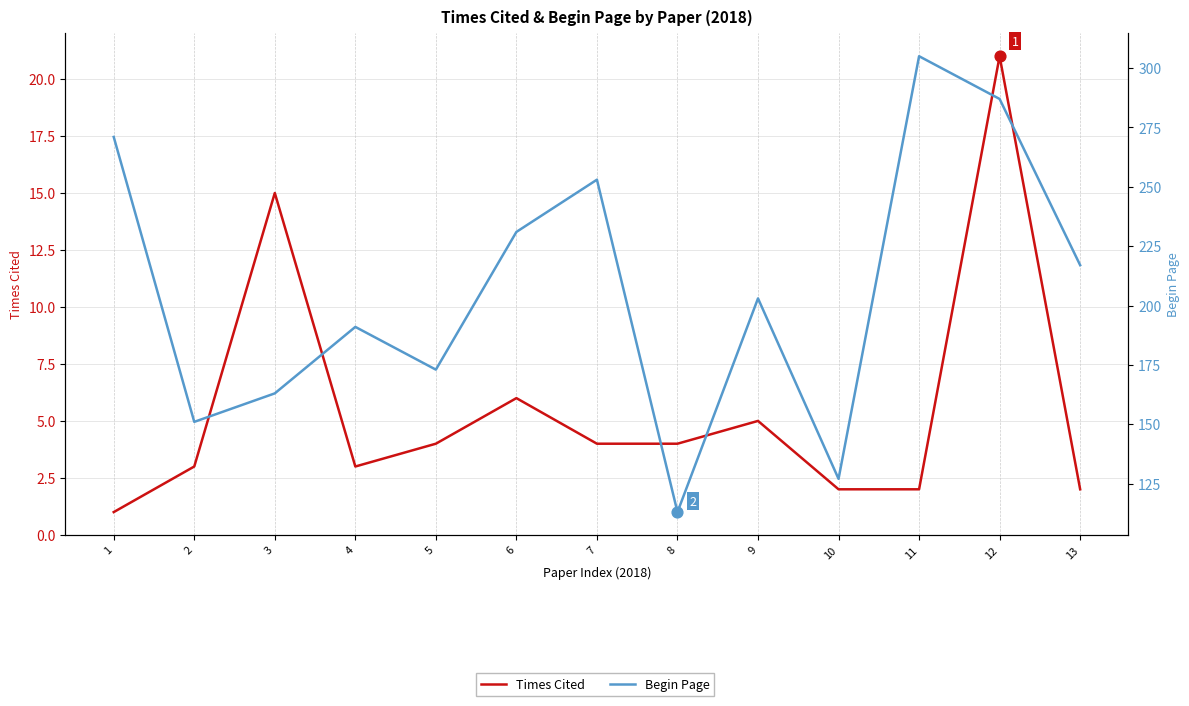

Which series reaches the maximum Y coordinate?

Begin Page